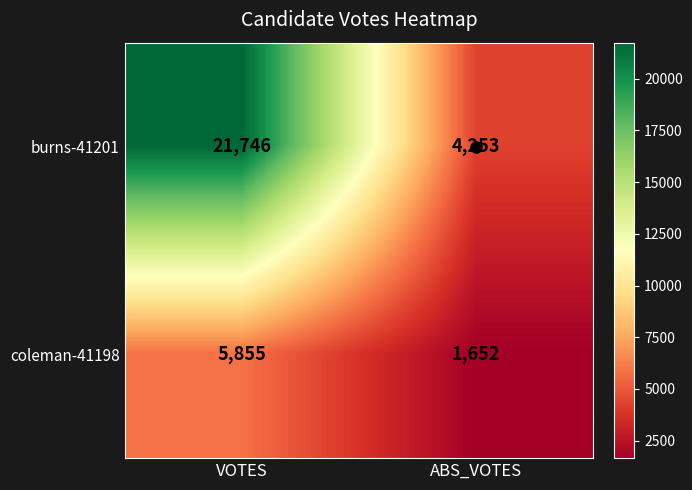

Is it true that burns-41201 equals 29187 at VOTES?

False